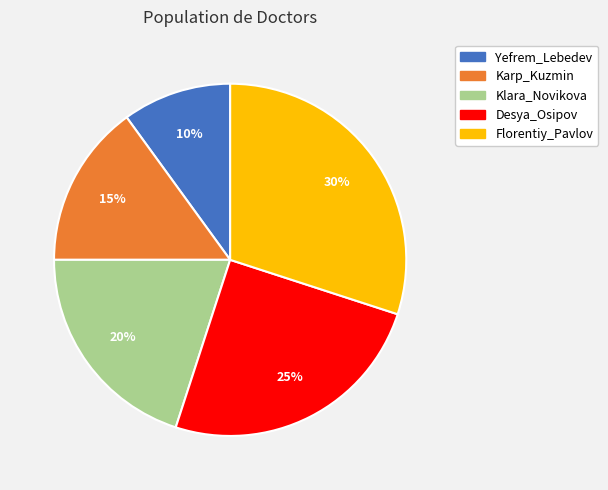

Rank the categories by value from lowest to highest.

Yefrem_Lebedev, Karp_Kuzmin, Klara_Novikova, Desya_Osipov, Florentiy_Pavlov